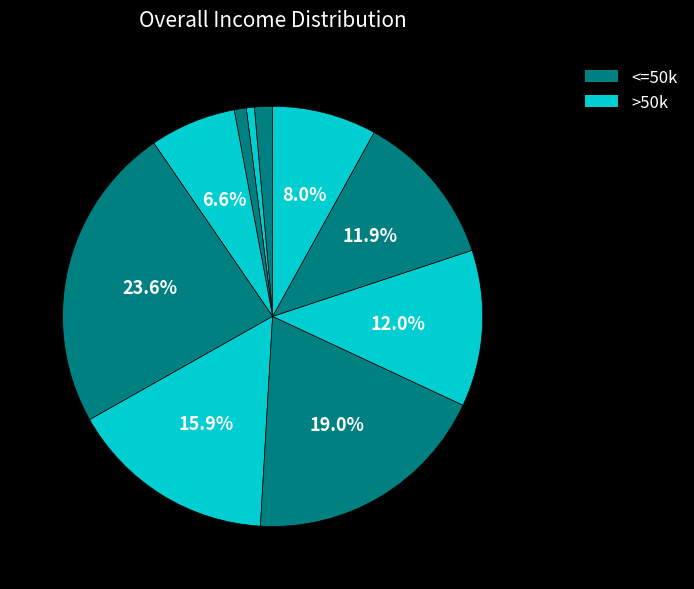

How many slices are in this pie chart?

10